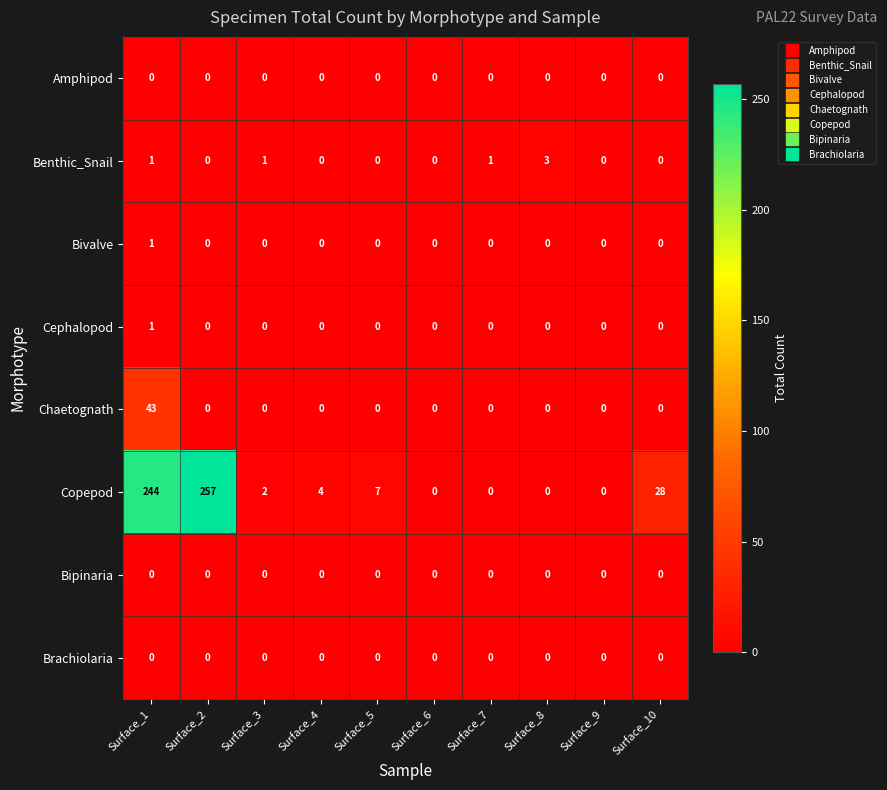

What is the difference between the maximum and minimum values in the Copepod series?

257